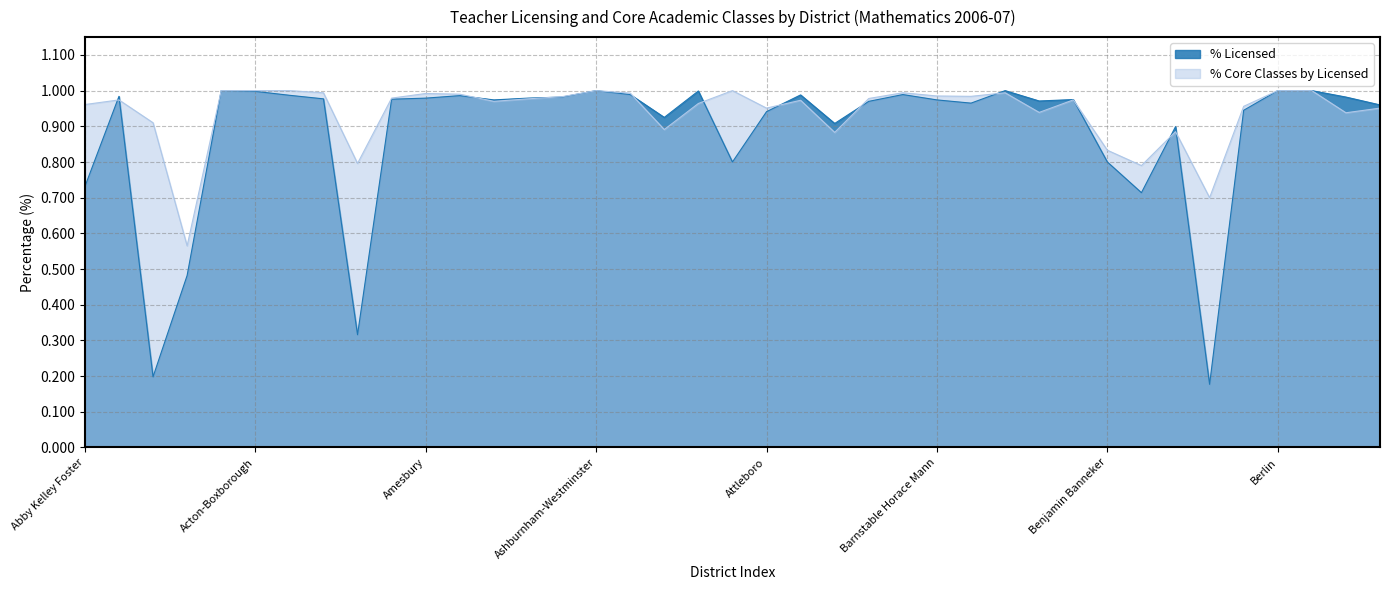

At which label does % Core Classes by Licensed first exceed 97?

Abington